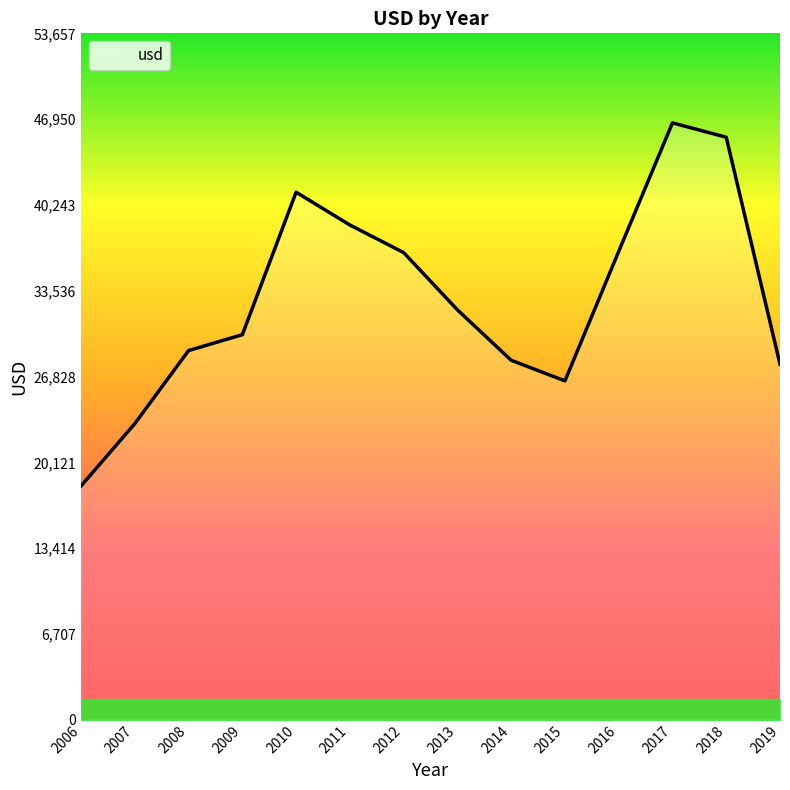

How many distinct data groups are displayed?

1